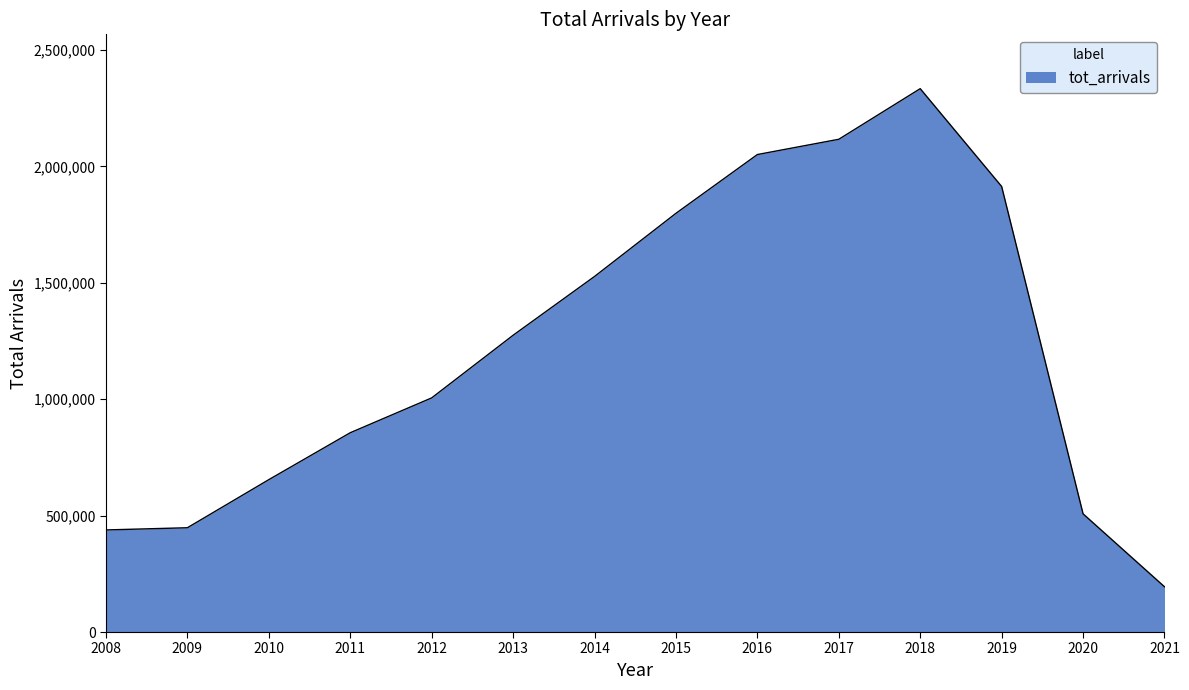

Which category has the lowest value across all series?

2021